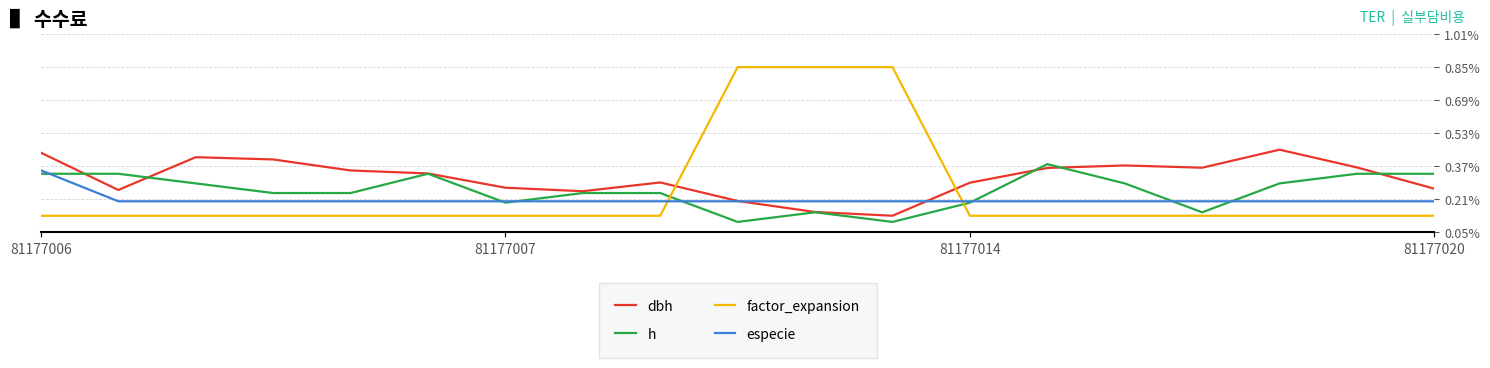

Count the dbh values in the range 0 to 1.

19